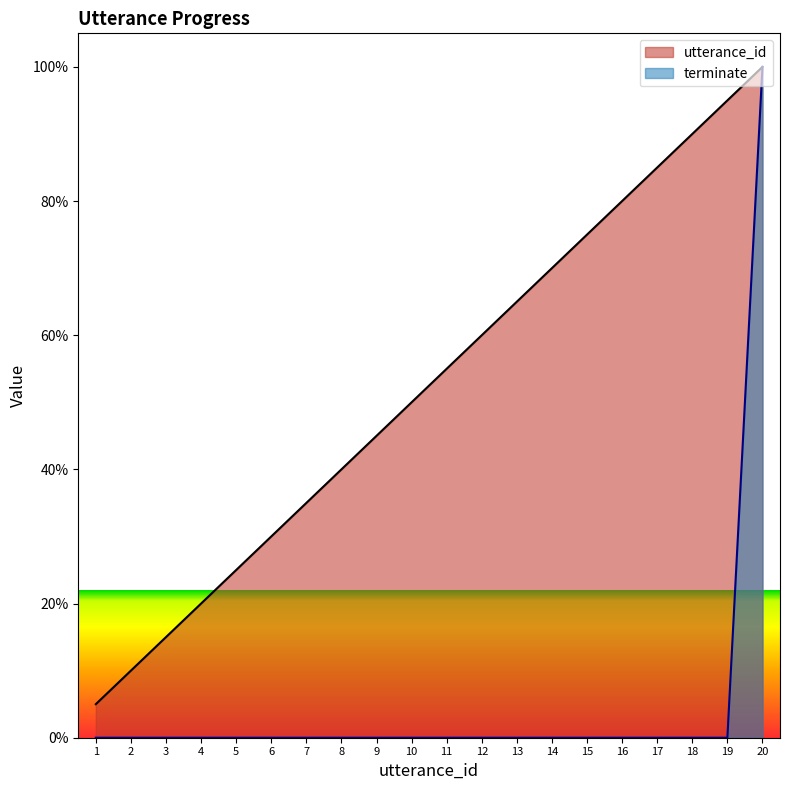

True or false: utterance_id and terminate intersect in this chart.

False